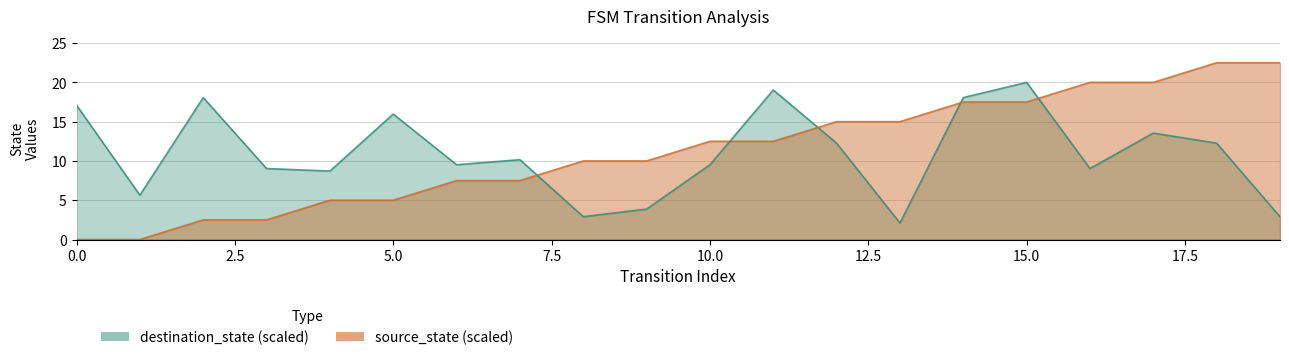

True or false: destination_state has a value of 6.0 at 3.

False